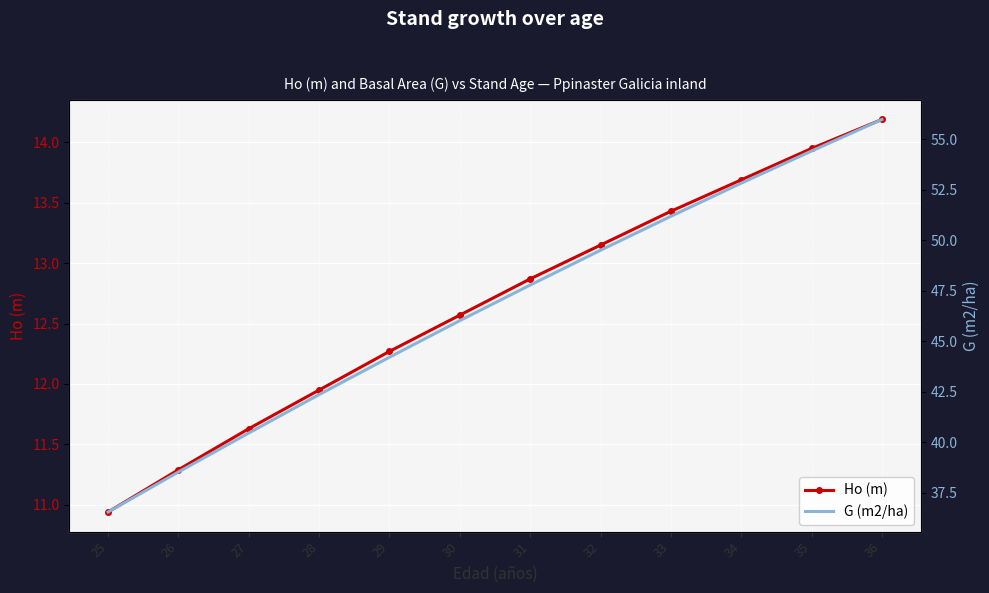

How many lines are shown in the chart?

2